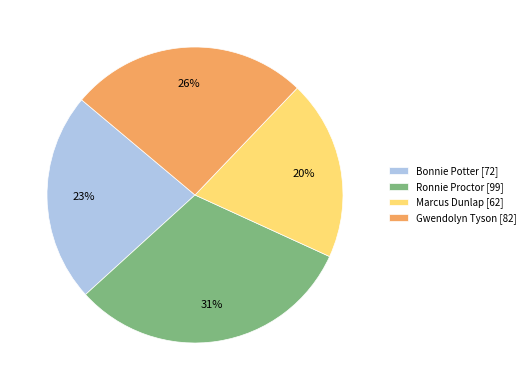

To the nearest percent, what is the combined percentage of Gwendolyn Tyson and Ronnie Proctor?

57%